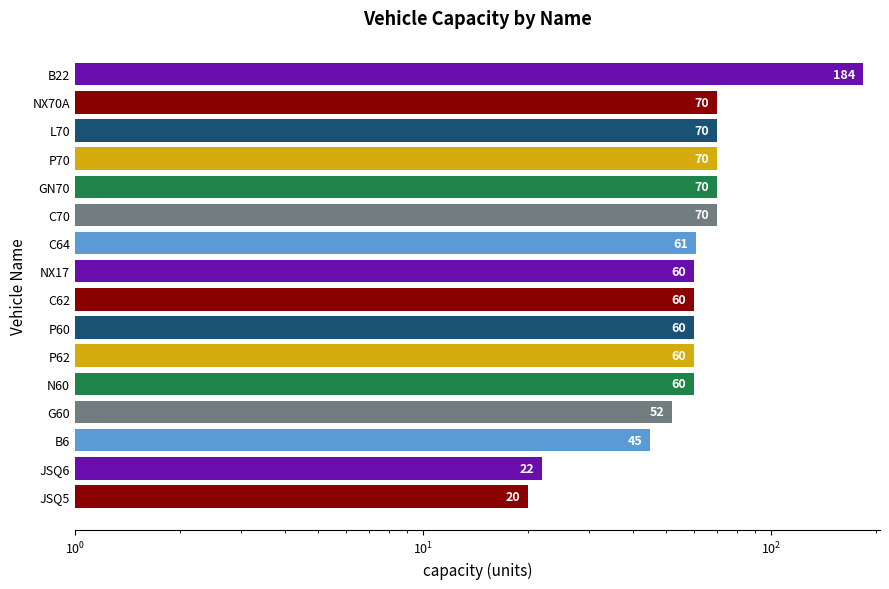

What is the value of the 3rd bar from the left?

45